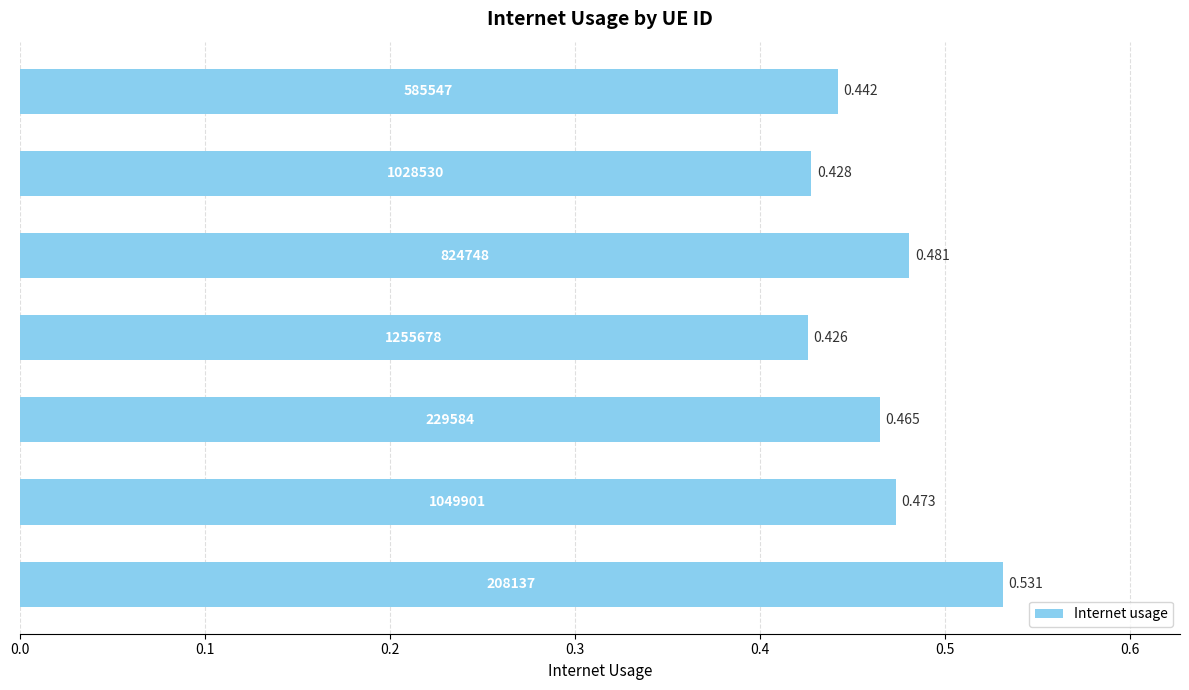

How many bars are there in total?

7